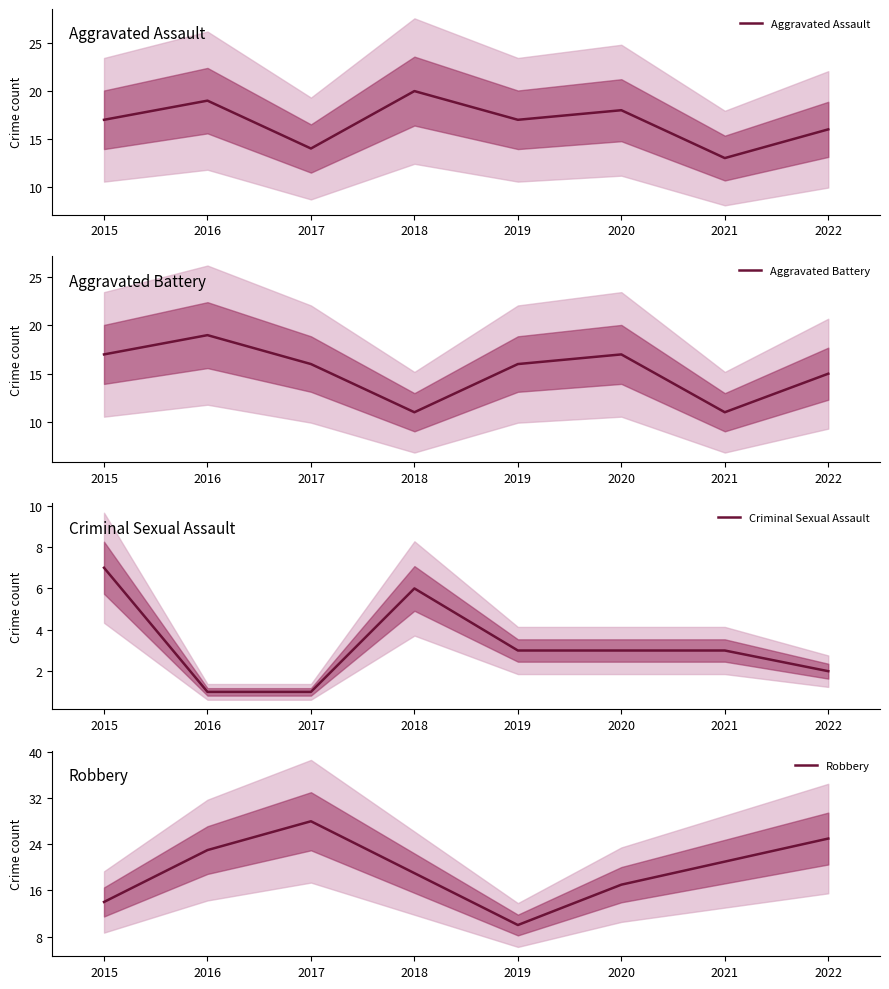

At which label is Robbery closest to 19?

2018